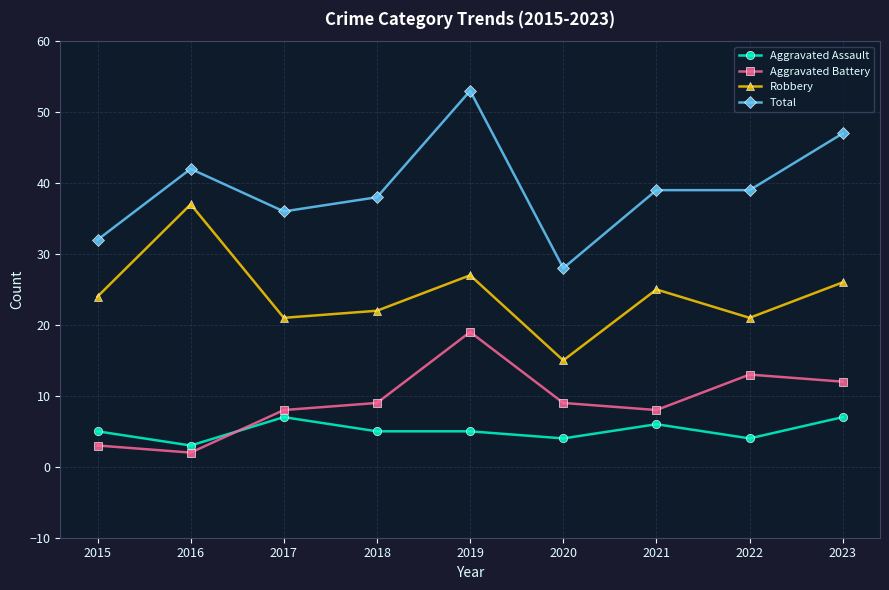

Read the Robbery value at 2022.

21